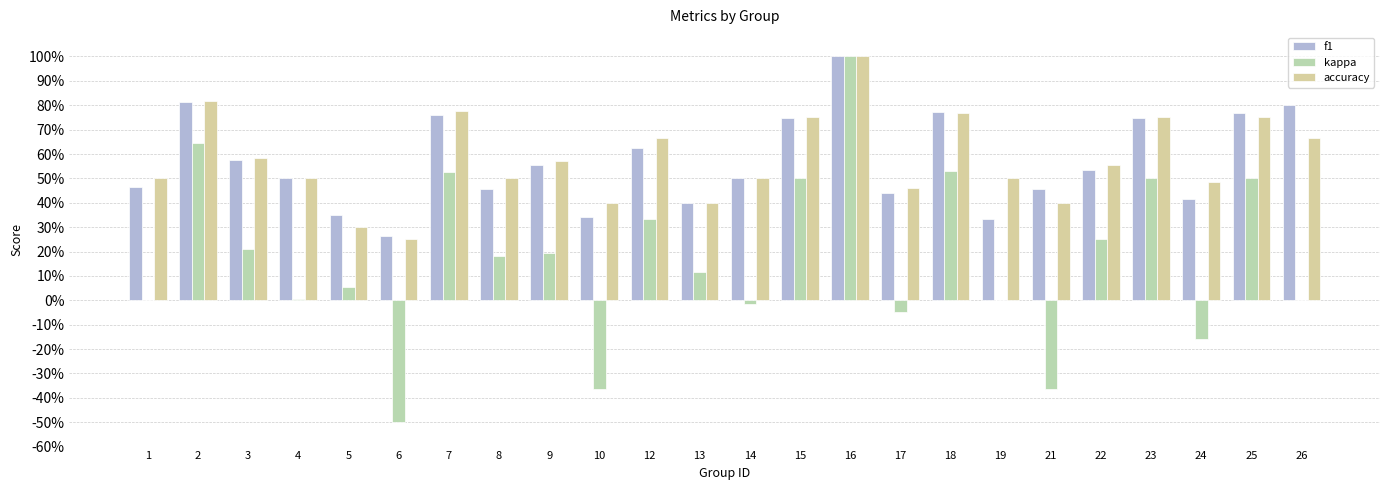

What is the difference between the second highest and minimum values in the accuracy series?

56.8